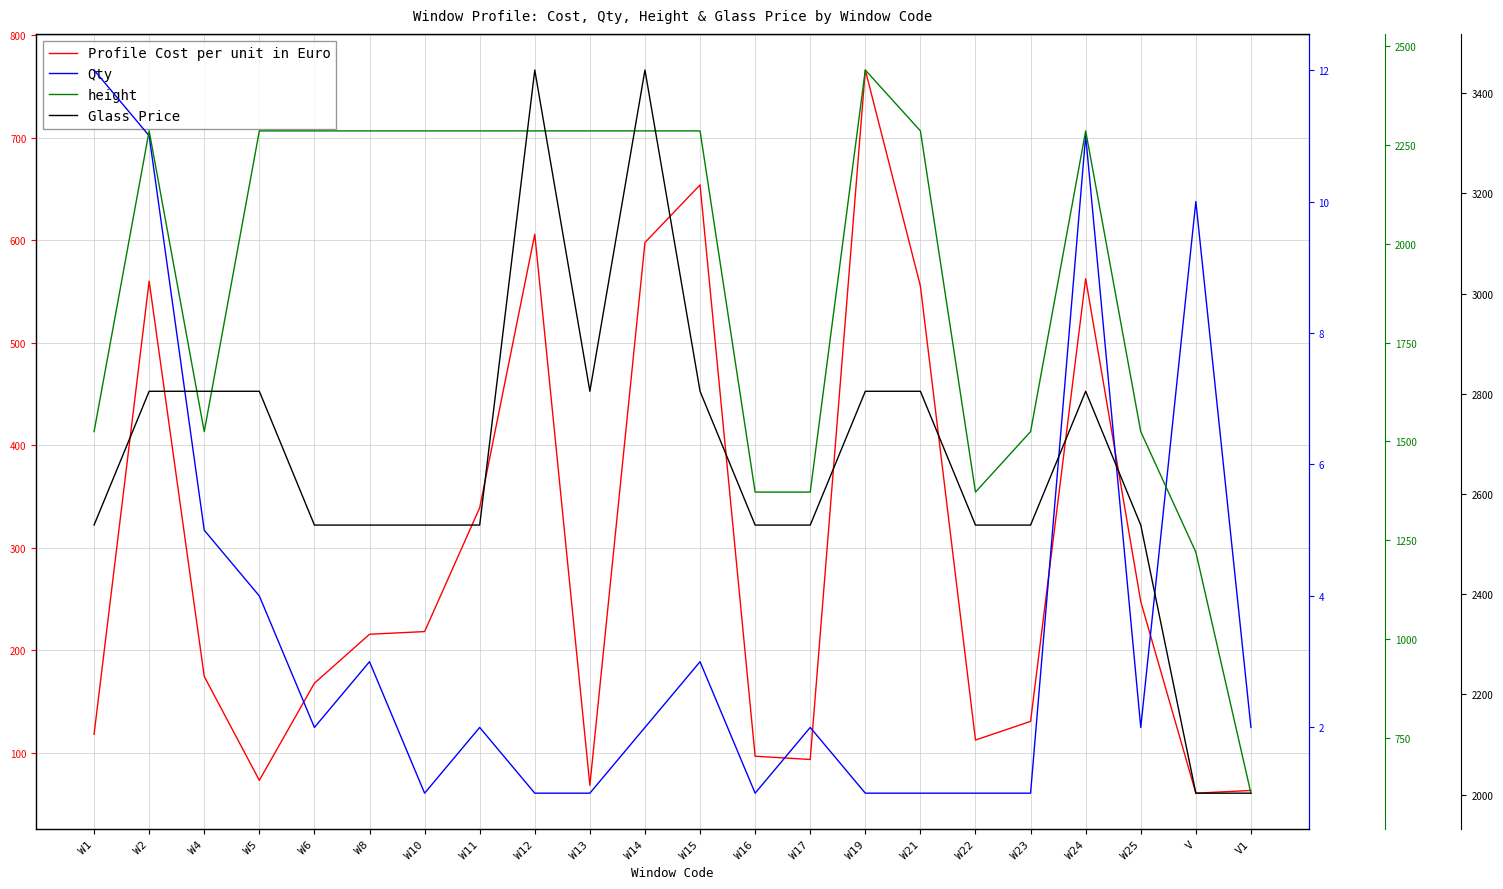

Reading left to right, list all the values displayed in this chart.

Profile Cost per unit in Euro: W1=118.0	W2=560.2	W4=174.5	W5=73.1	W6=167.8	W8=215.6	W10=218.2	W11=339.1	W12=606.0	W13=68.2	W14=597.9	W15=654.1	W16=96.6	W17=93.4	W19=766.2	W21=555.4	W22=112.4	W23=130.6	W24=562.6	W25=247.5	V=60.6	V1=63.2
Qty: W1=12.0	W2=11.0	W4=5.0	W5=4.0	W6=2.0	W8=3.0	W10=1.0	W11=2.0	W12=1.0	W13=1.0	W14=2.0	W15=3.0	W16=1.0	W17=2.0	W19=1.0	W21=1.0	W22=1.0	W23=1.0	W24=11.0	W25=2.0	V=10.0	V1=2.0
height: W1=1525.0	W2=2286.0	W4=1525.0	W5=2286.0	W6=2286.0	W8=2286.0	W10=2286.0	W11=2286.0	W12=2286.0	W13=2286.0	W14=2286.0	W15=2286.0	W16=1372.0	W17=1372.0	W19=2440.0	W21=2286.0	W22=1372.0	W23=1525.0	W24=2286.0	W25=1525.0	V=1220.0	V1=610.0
Glass Price: W1=2538.0	W2=2805.0	W4=2805.0	W5=2805.0	W6=2538.0	W8=2538.0	W10=2538.0	W11=2538.0	W12=3446.0	W13=2805.0	W14=3446.0	W15=2805.0	W16=2538.0	W17=2538.0	W19=2805.0	W21=2805.0	W22=2538.0	W23=2538.0	W24=2805.0	W25=2538.0	V=2003.0	V1=2003.0